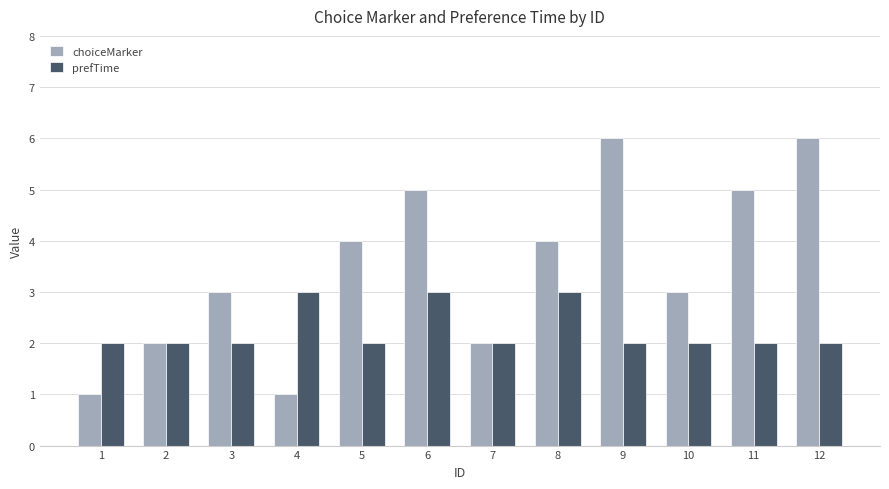

What is the sum of all prefTime values?

27